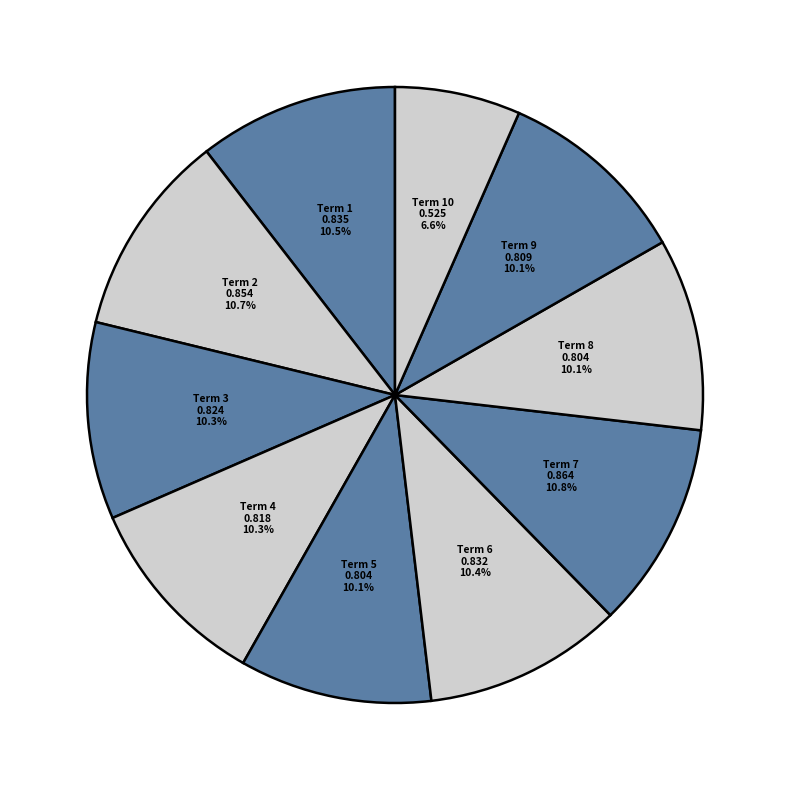

Does Term 9 account for over 50% of the chart?

No